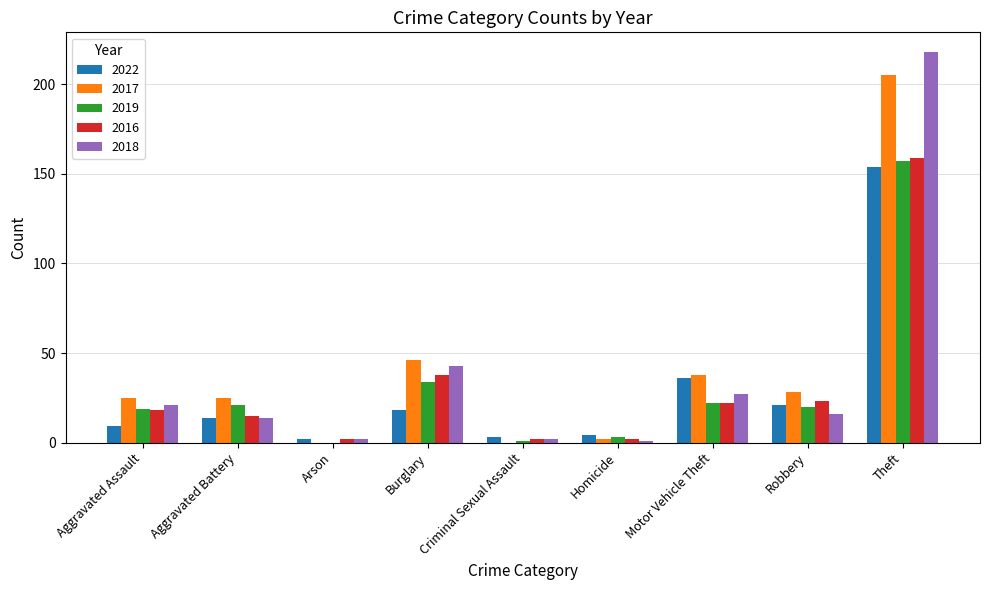

What is the average value of the 2017 series?

41